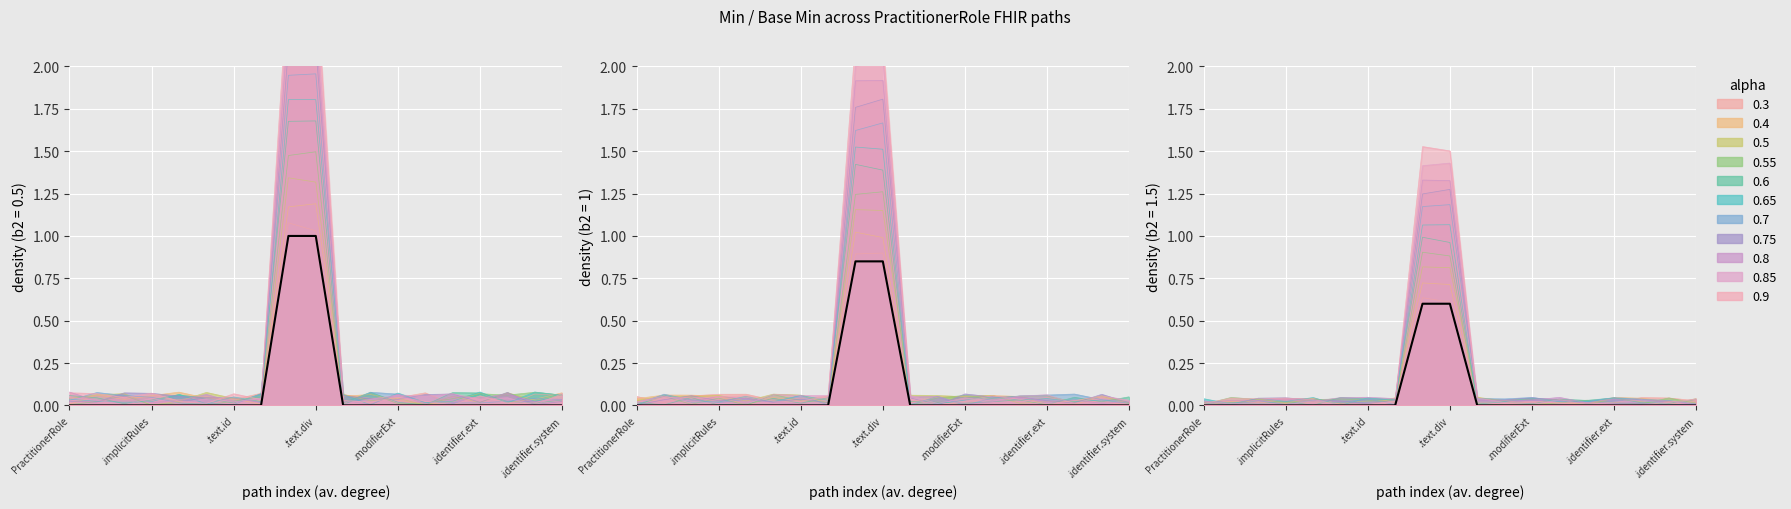

Is it true that Base Min (0.75) equals 0.0 at PractitionerRole.contained?

True